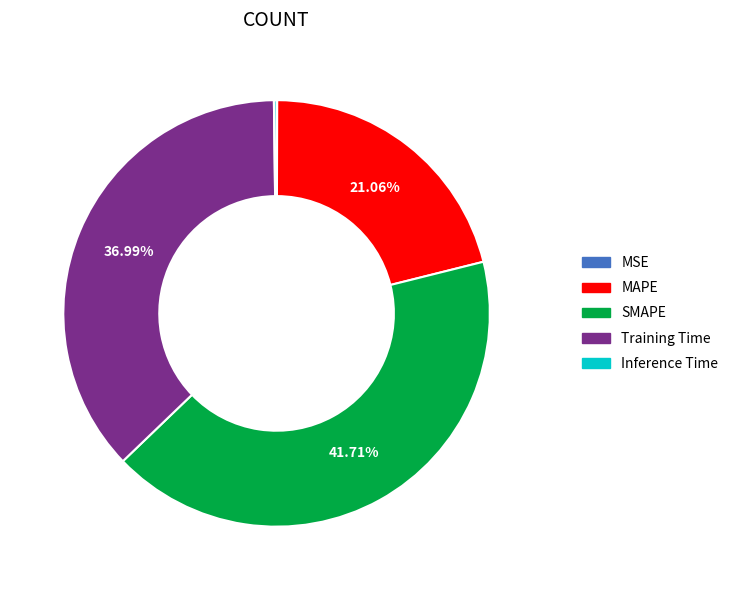

Does any single category account for the majority?

No